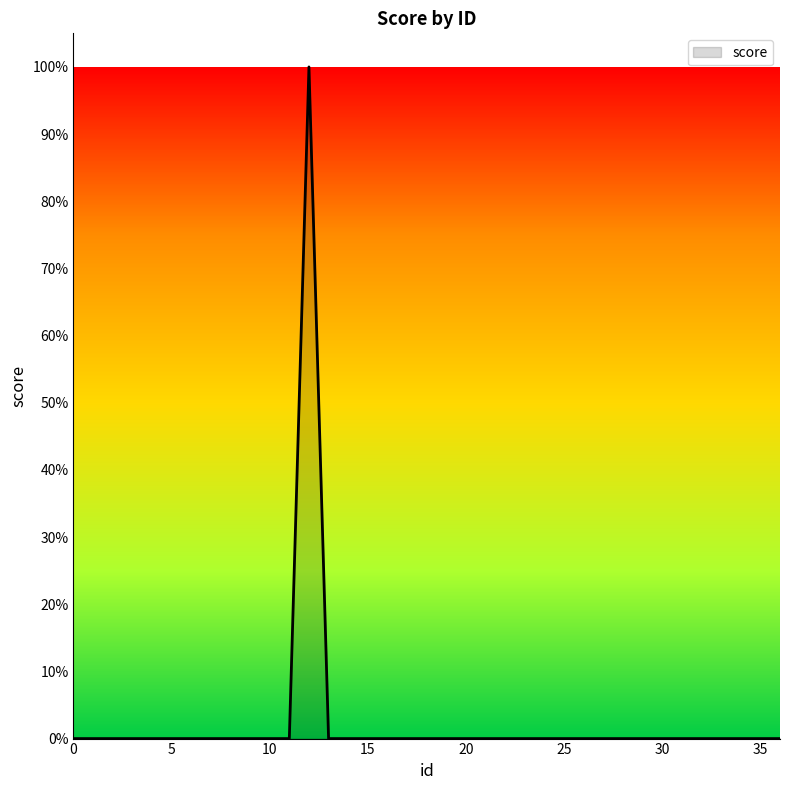

Reading right to left, what are all the values shown in this chart?

36=0	35=0	34=0	33=0	31=0	30=0	29=0	28=0	26=0	25=0	24=0	23=0	21=0	20=0	19=0	18=0	17=0	16=0	15=0	13=0	11=0	10=0	9=0	8=0	7=0	6=0	5=0	4=0	3=0	2=0	0=0	22=0	27=0	1=0	14=0	32=0	12=1